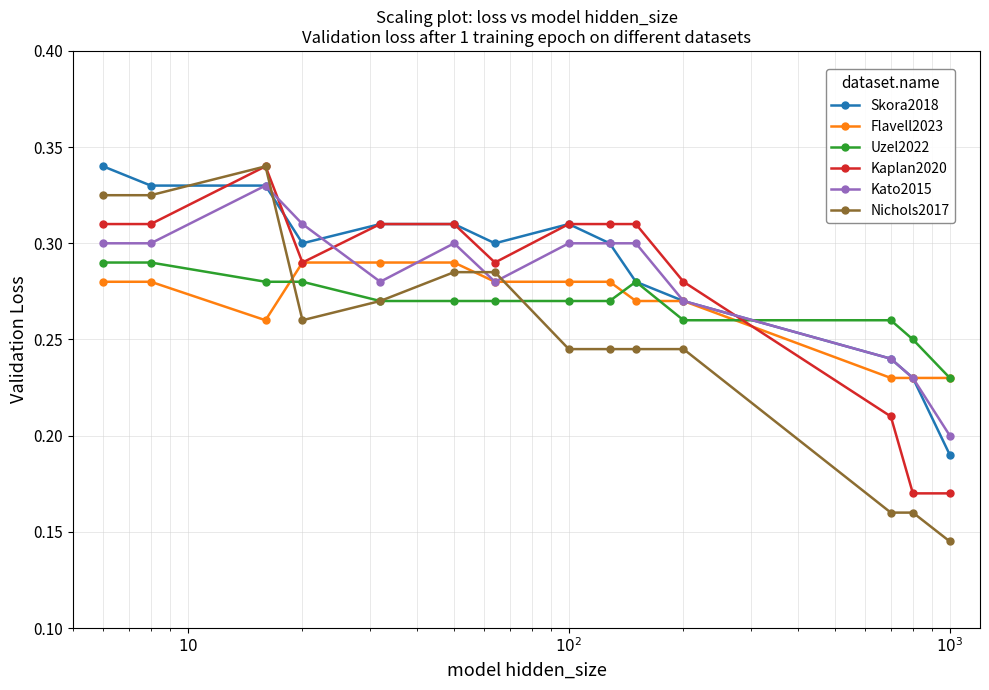

Which series ends up on top after the final intersection of Kato2015 and Uzel2022?

Uzel2022